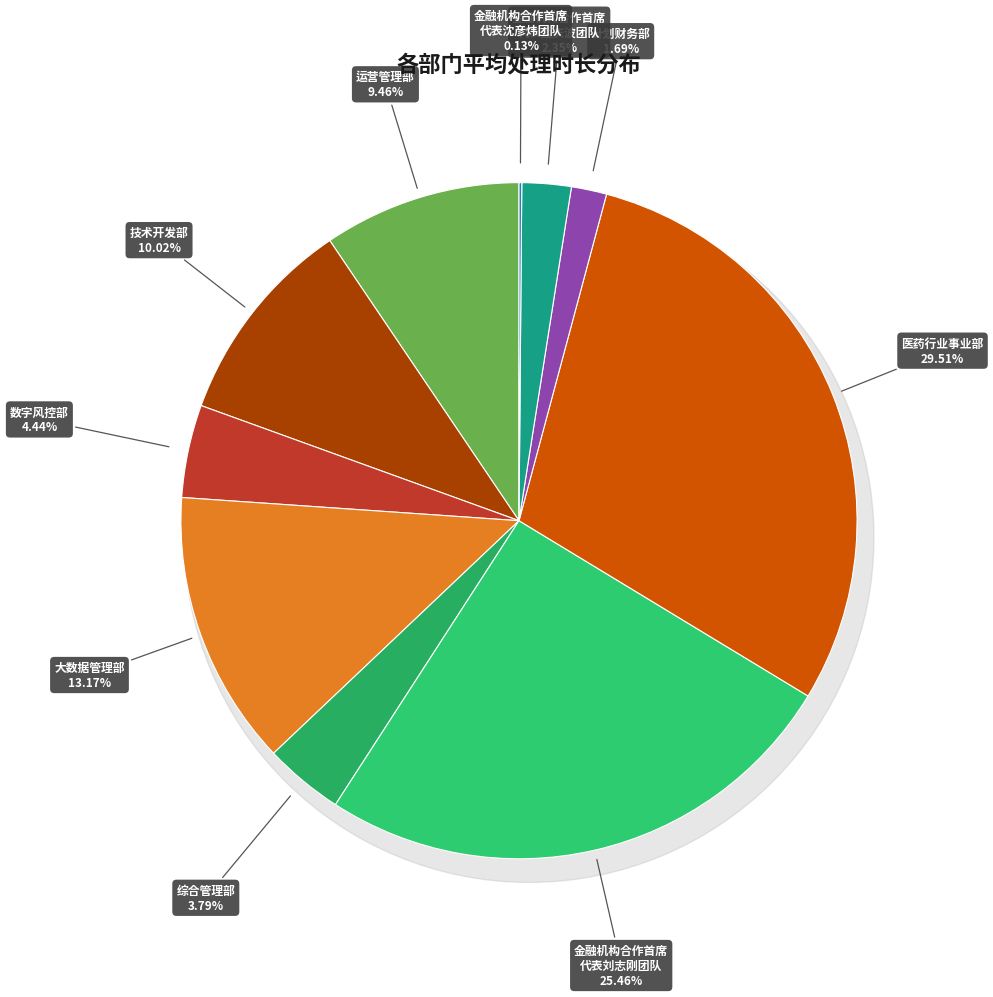

What is the total percentage of 综合管理部 and 医药行业事业部?

33.3%